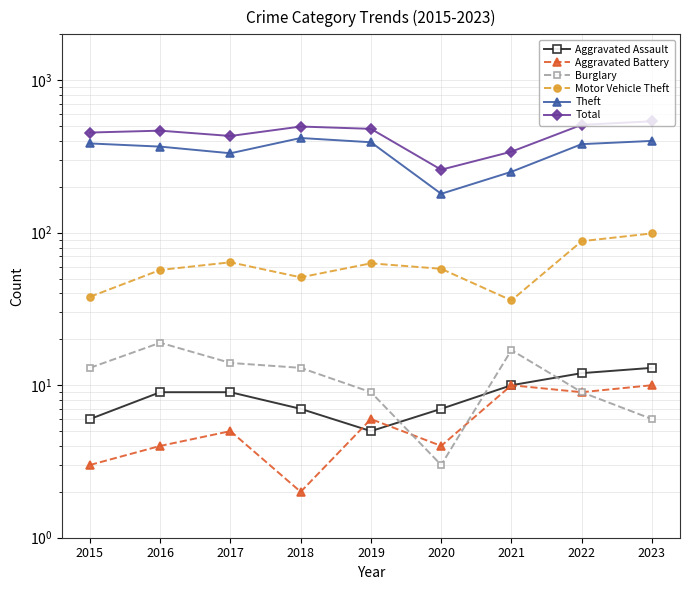

True or false: Burglary and Total cross at least once.

False